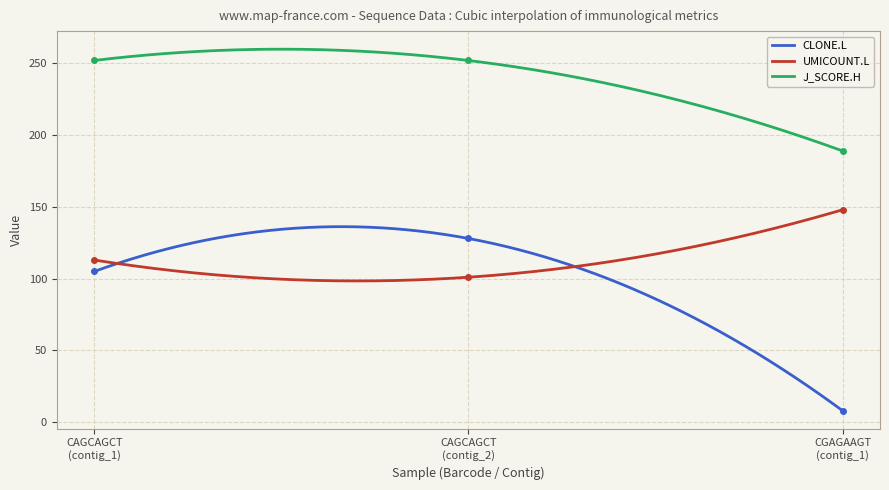

True or false: UMICOUNT.L and J_SCORE.H intersect in this chart.

False